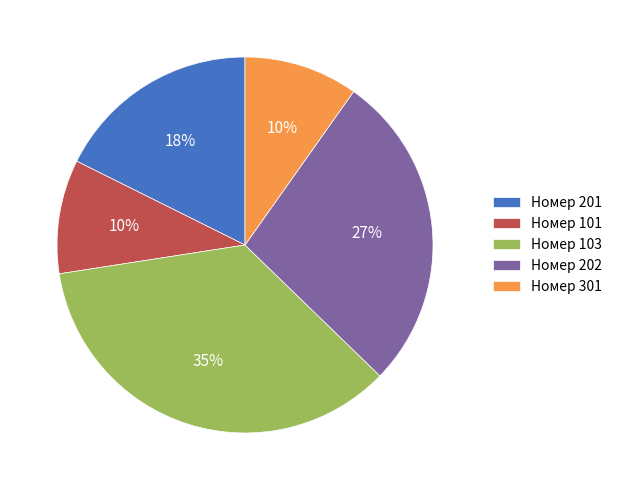

Which category has the biggest portion of the pie?

Номер 103